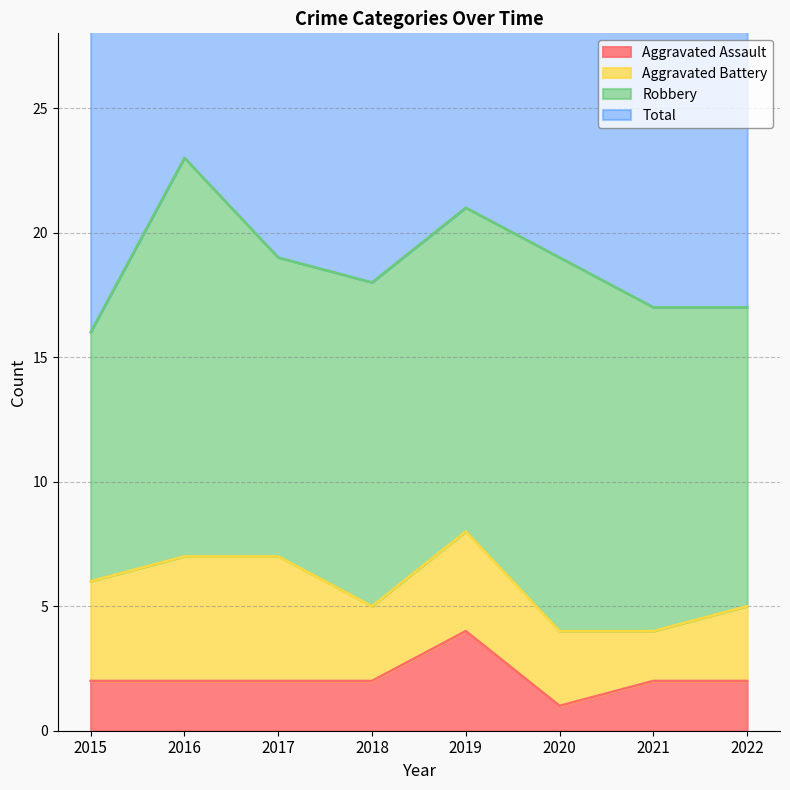

Is it true that Aggravated Assault equals 4 at 2019?

True